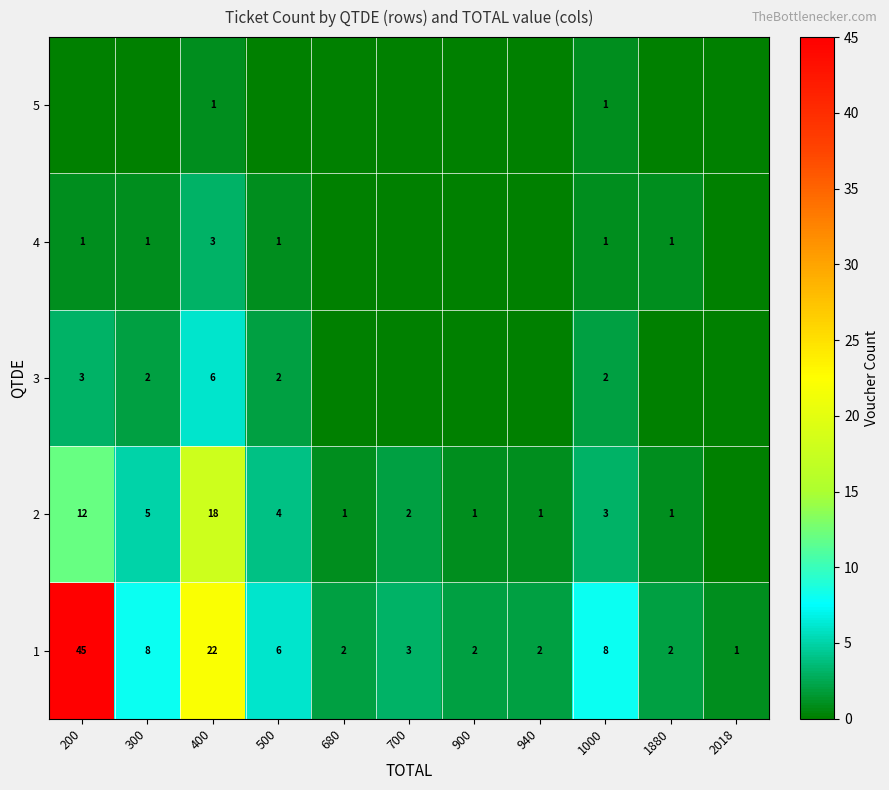

What is the sum of the 1 values at 200 and 680?

47